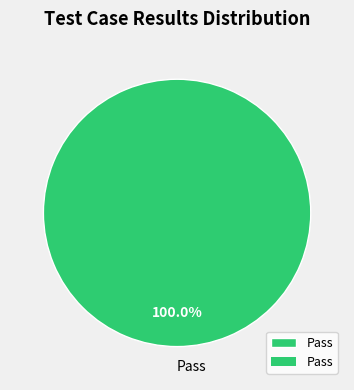

Is there any slice that represents more than half of the pie?

Yes